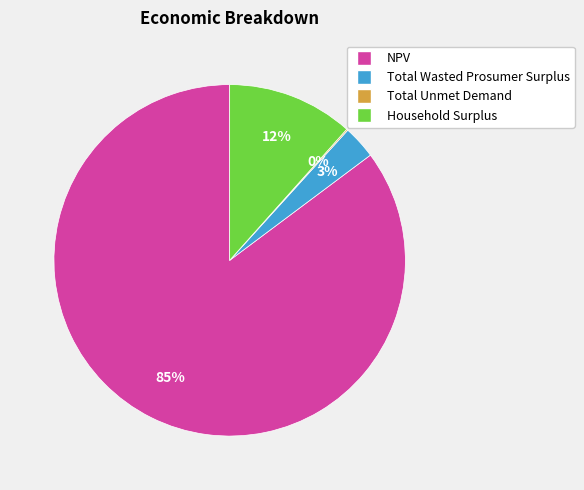

What percentage is the Household Surplus slice, to the nearest percent?

12%